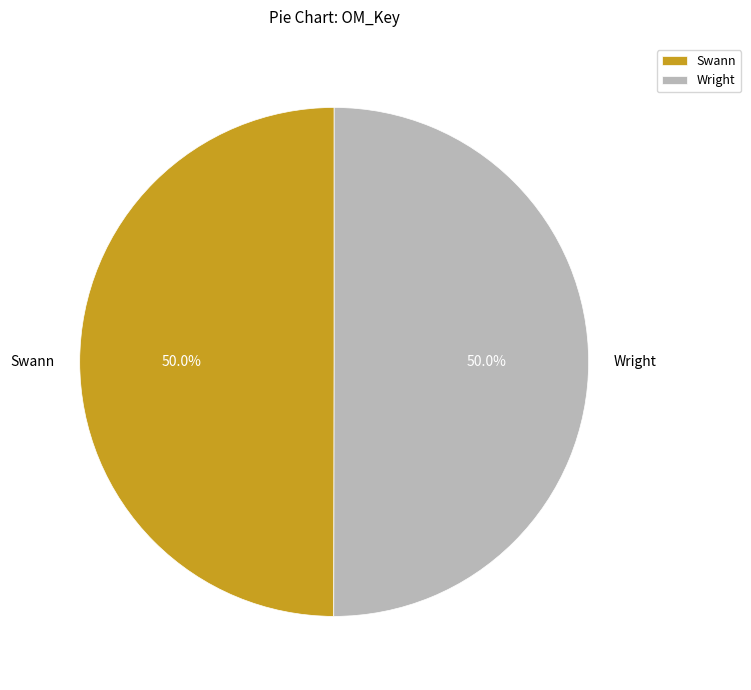

How many segments does this pie chart have?

2